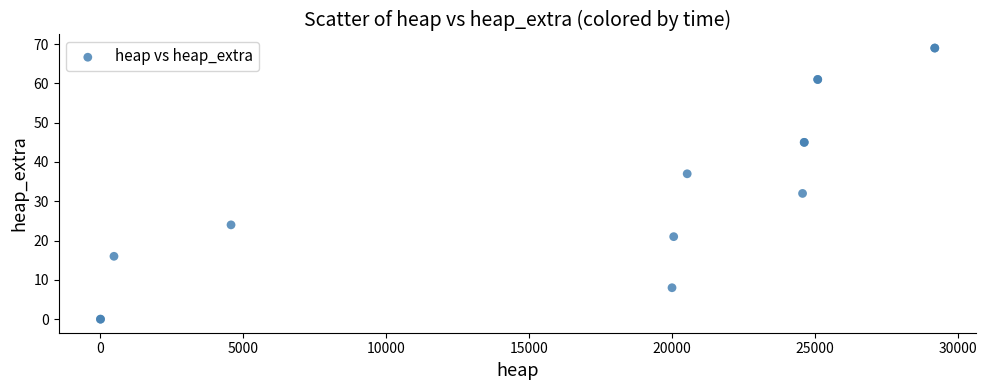

What Y value in the scatter plot is closest to 34?

32